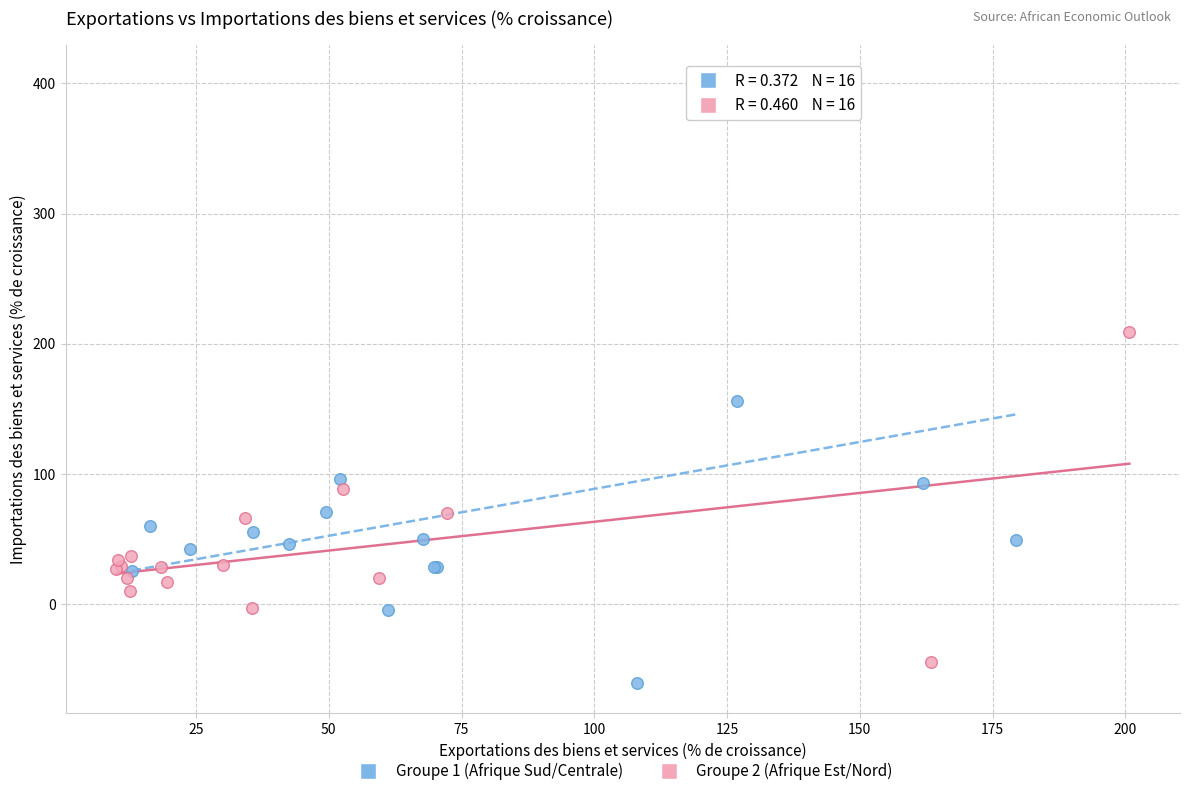

Which series contains the highest Y value?

Groupe 1 (Afrique Sud/Centrale)